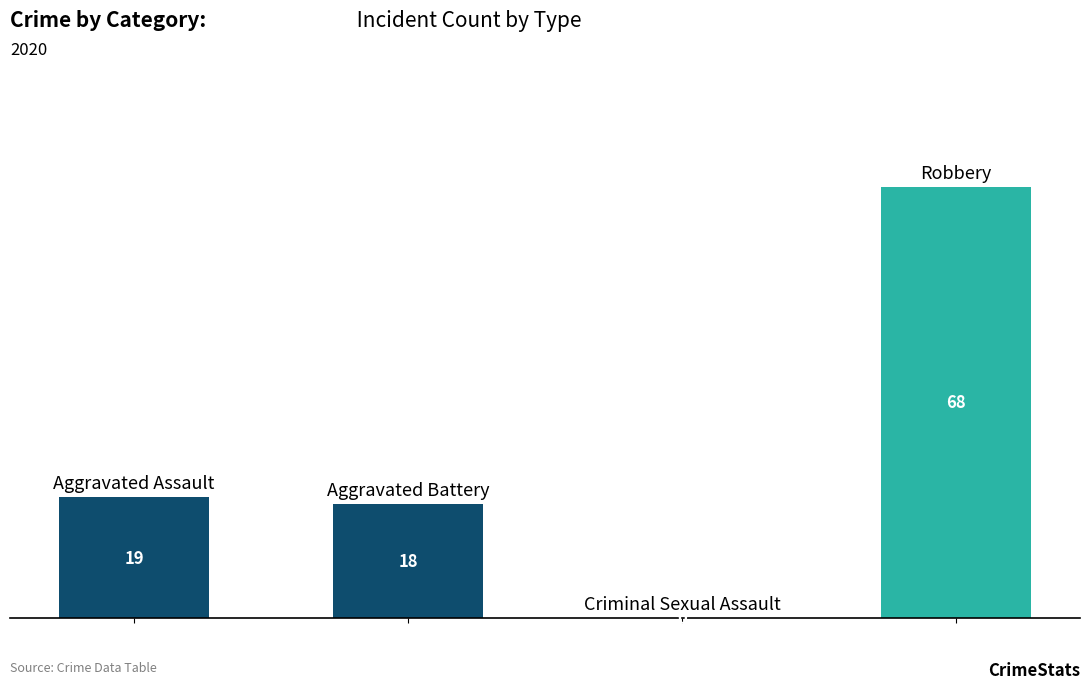

How many data points does each series have?

4